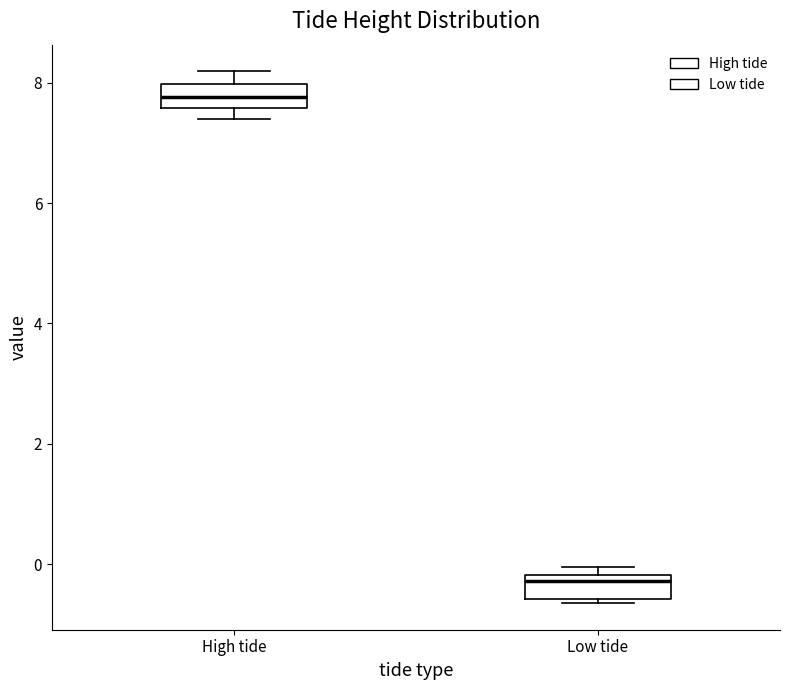

Reading left to right, read every box against the y-axis: the position of its median line, the range the box covers, and the ends of its whiskers. The values are not printed on the chart, so give them approximately, as read against the axis.

High tide: median 7.8, box 7.6 to 8.0, whiskers 7.4 to 8.2
Low tide: median -0.2 (just below the box's upper edge), box -0.6 to -0.2, whiskers -0.6 (just below the box's lower edge) to 0.0